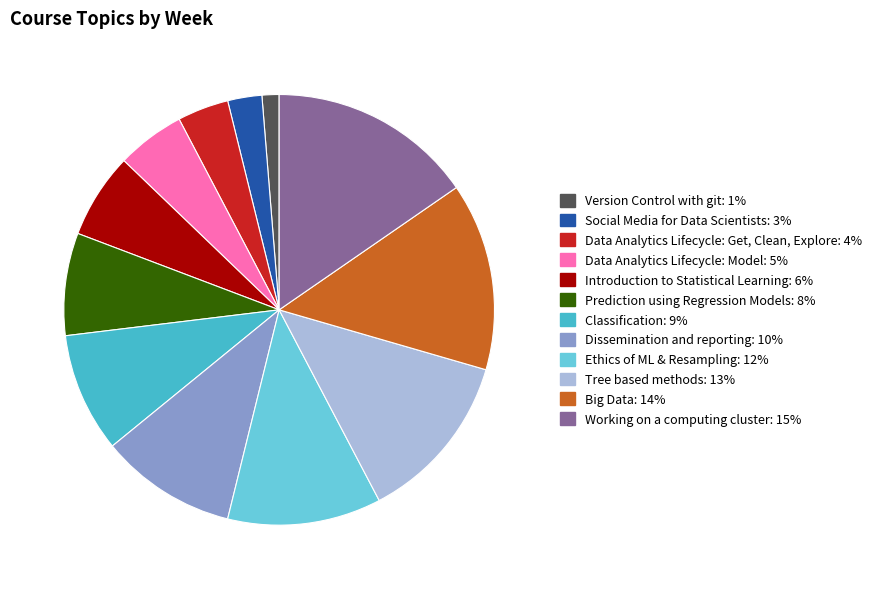

Do Working on a computing cluster and Prediction using Regression Models together represent more than half of the pie?

No